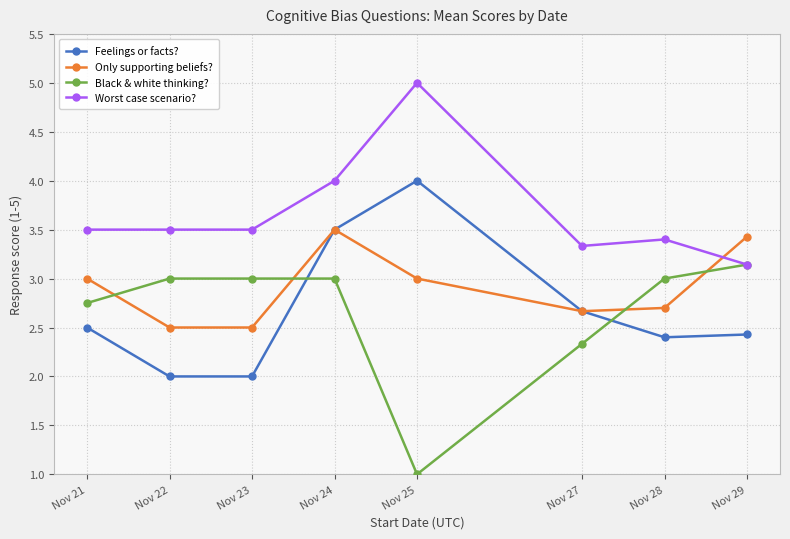

Where do Black & white thinking? and Feelings or facts? first cross each other?

Nov 23 and Nov 24